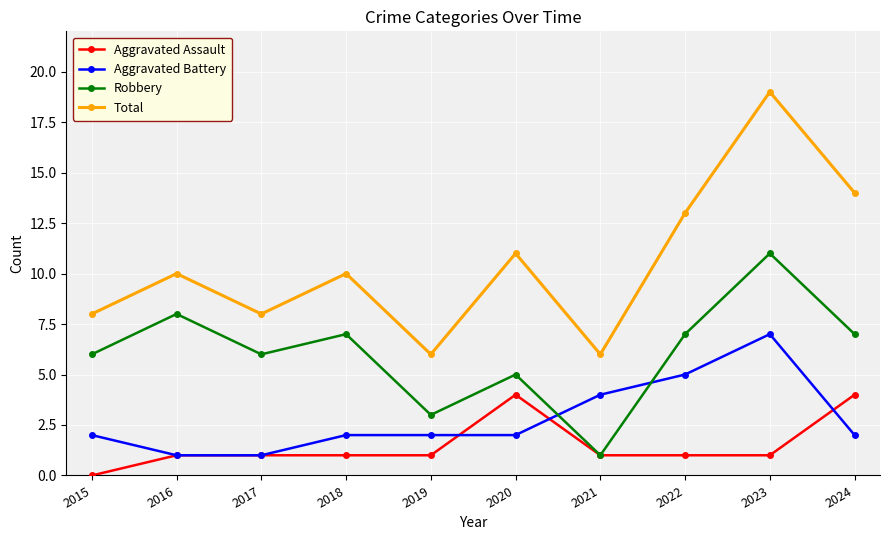

Reading left to right, what are all the values shown in this chart?

Aggravated Assault: 0	1	1	1	1	4	1	1	1	4
Aggravated Battery: 2	1	1	2	2	2	4	5	7	2
Robbery: 6	8	6	7	3	5	1	7	11	7
Total: 8	10	8	10	6	11	6	13	19	14